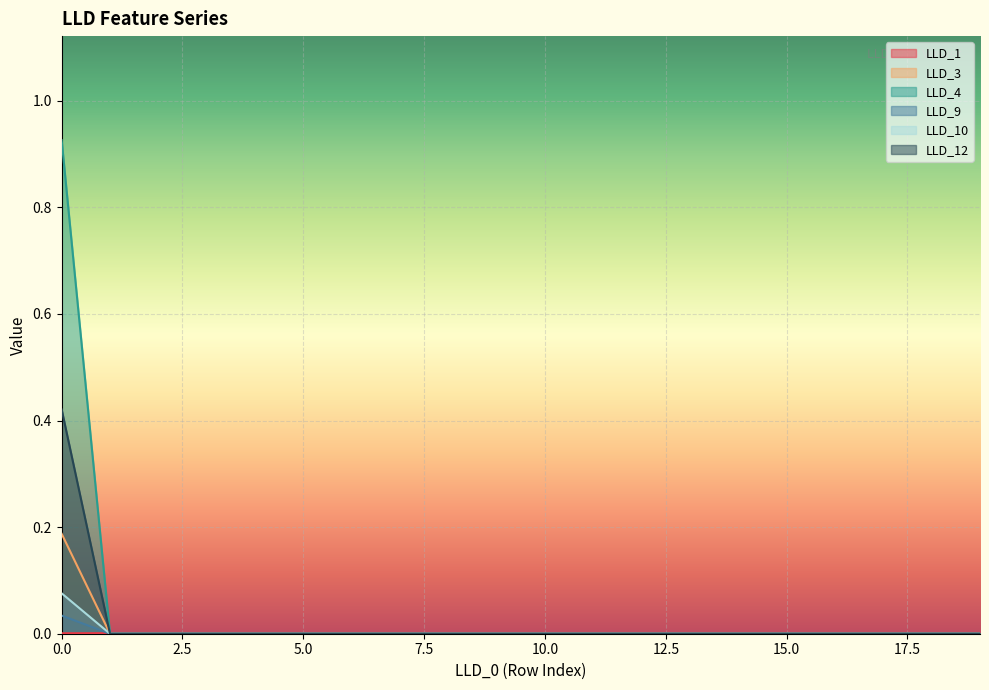

How many lines are shown in the chart?

6